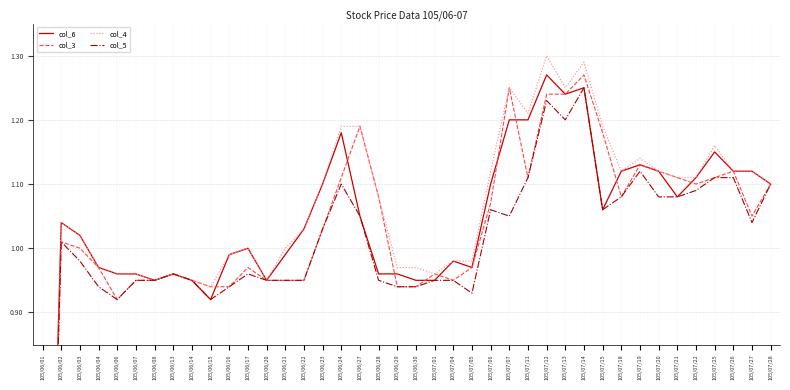

What is the label of the 7th point from the left?

105/06/08